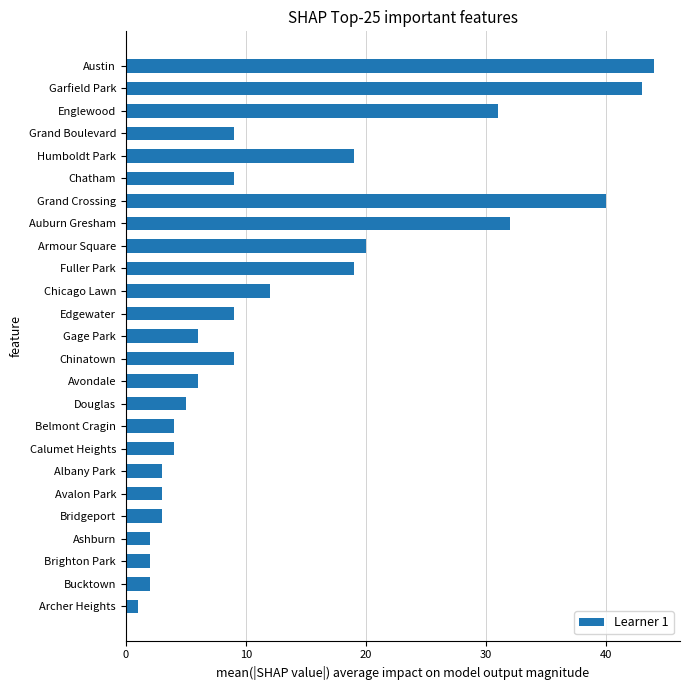

At which label is the value closest to 22?

Armour Square